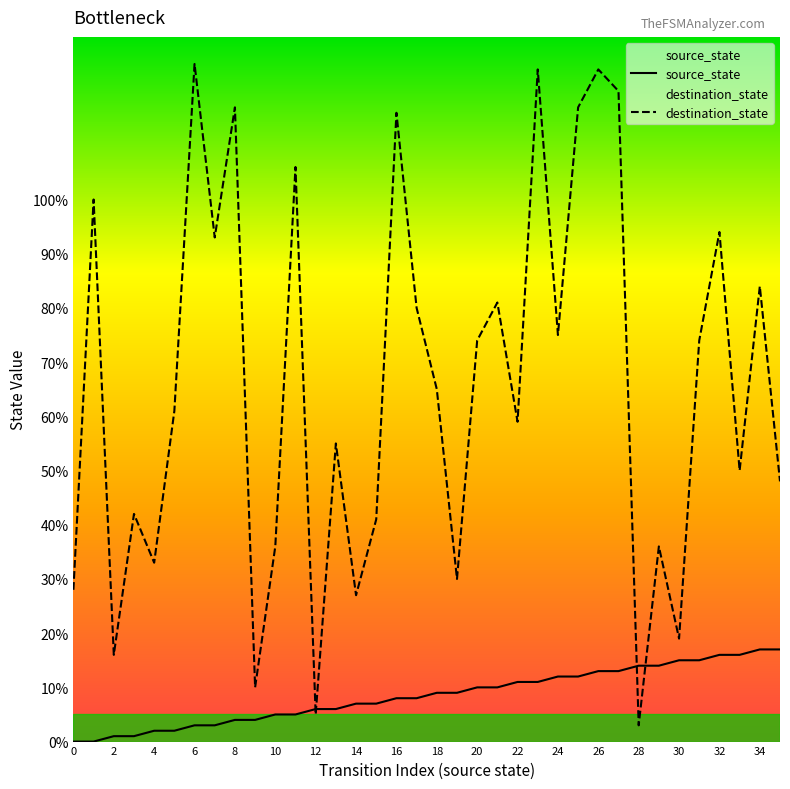

At how many categories does at least one series exceed 36?

25